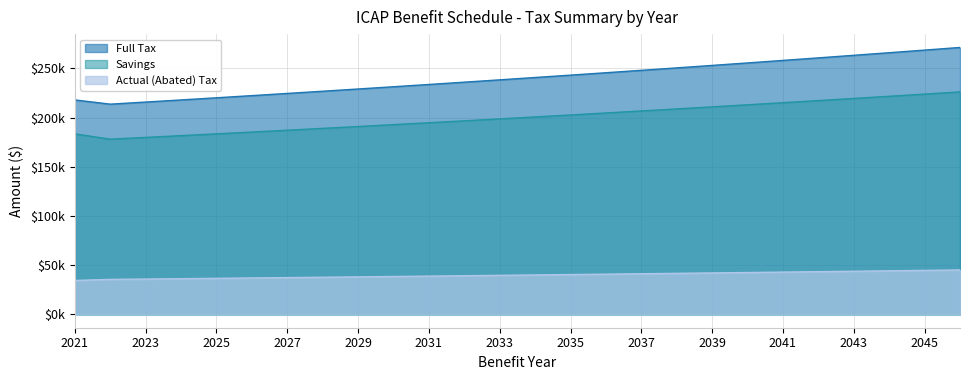

At which category does Savings reach its first local valley?

2022